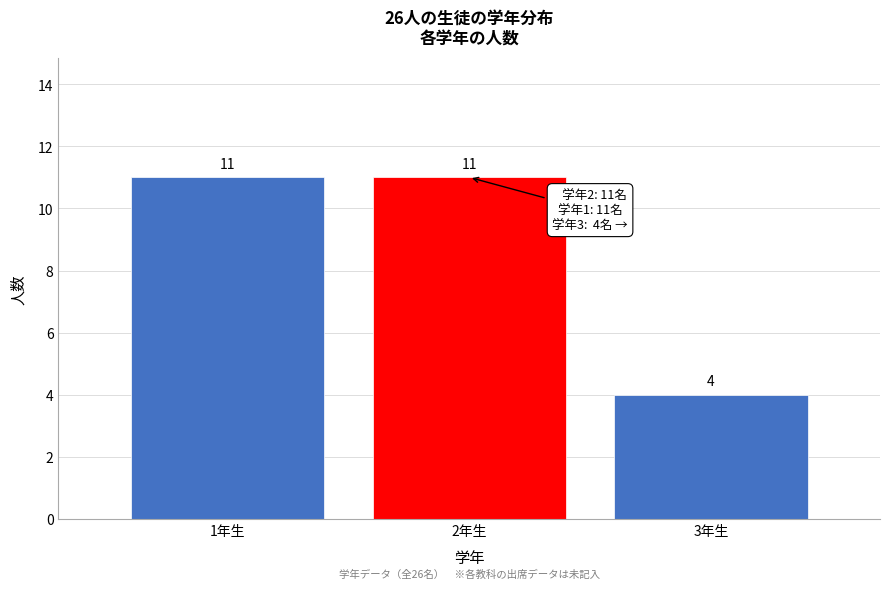

Reading left to right, extract all data points from this chart.

1年生=11	2年生=11	3年生=4